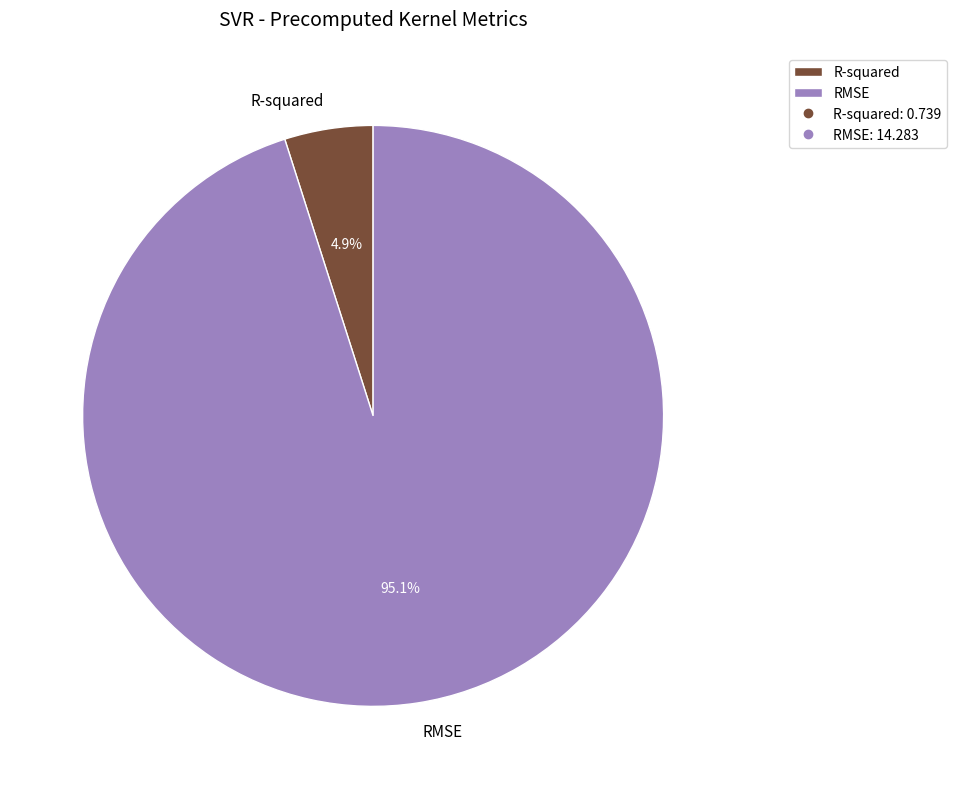

To the nearest percent, what is the difference between the largest and smallest slice percentages?

90%